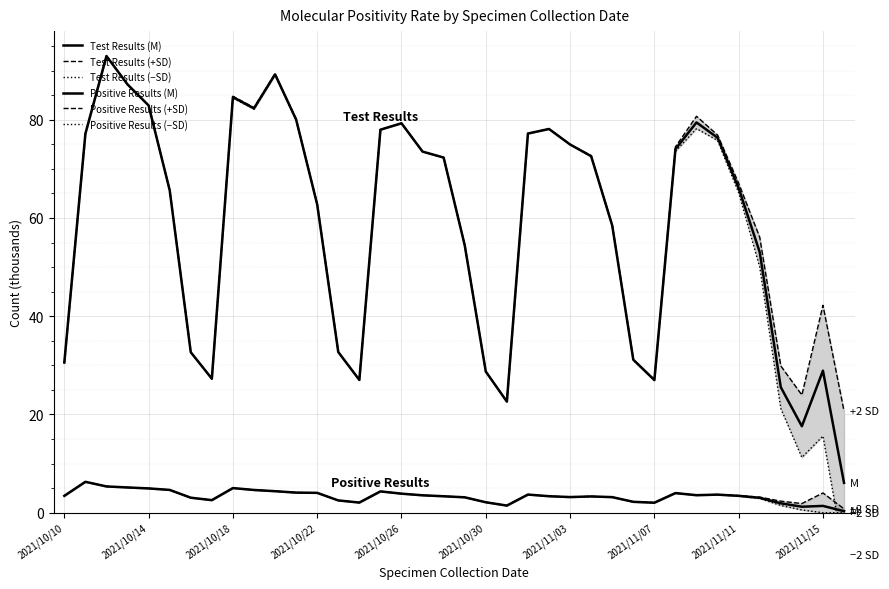

True or false: Test Results (+SD) and Test Results (−SD) cross at least once.

False